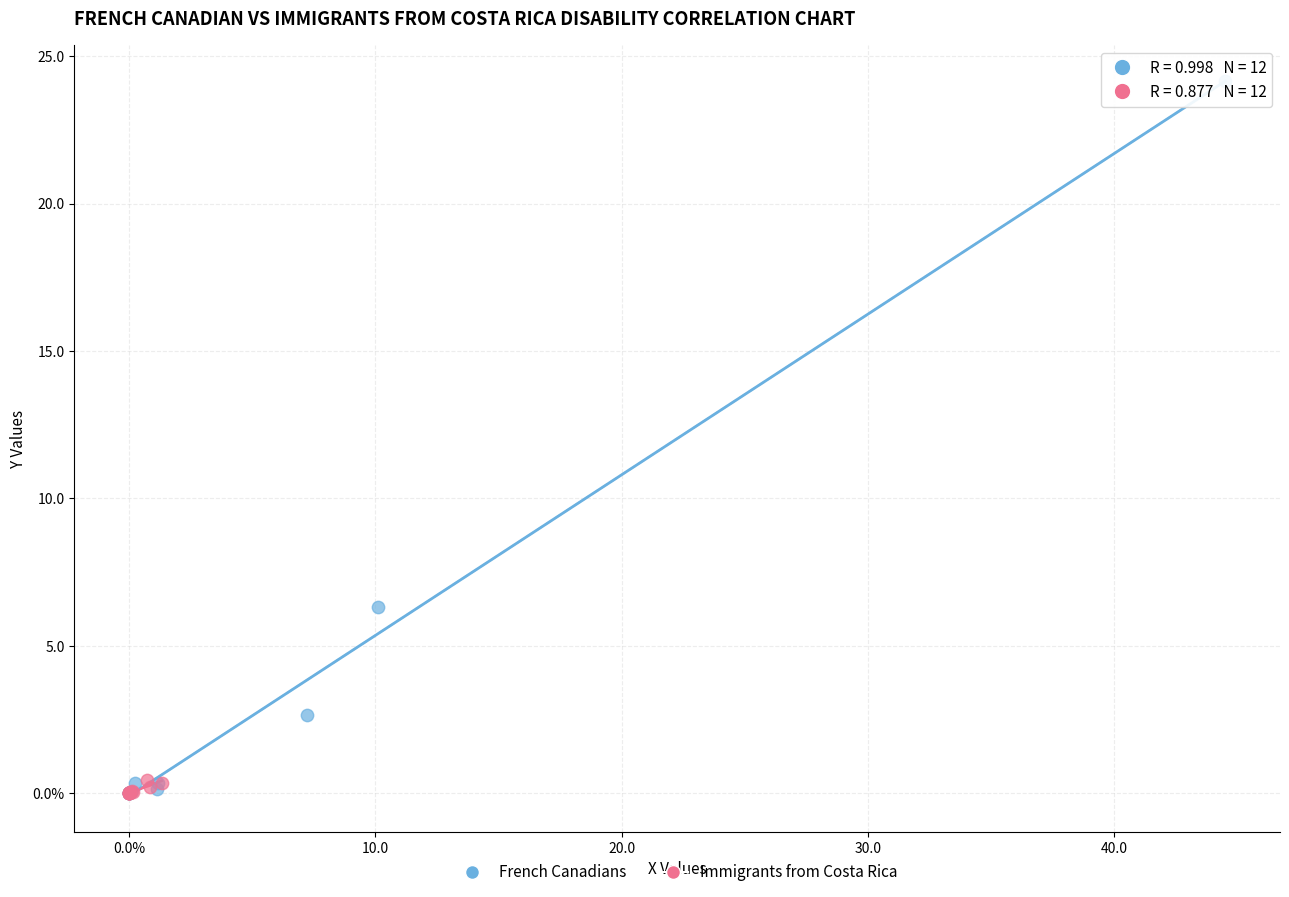

Which series reaches the maximum Y coordinate?

French Canadians